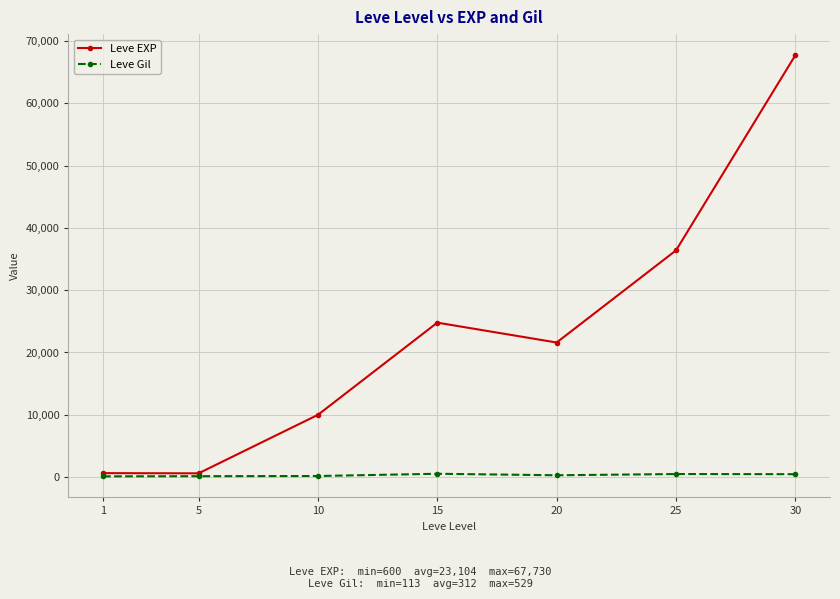

Which series has the largest range (max minus min)?

Leve EXP